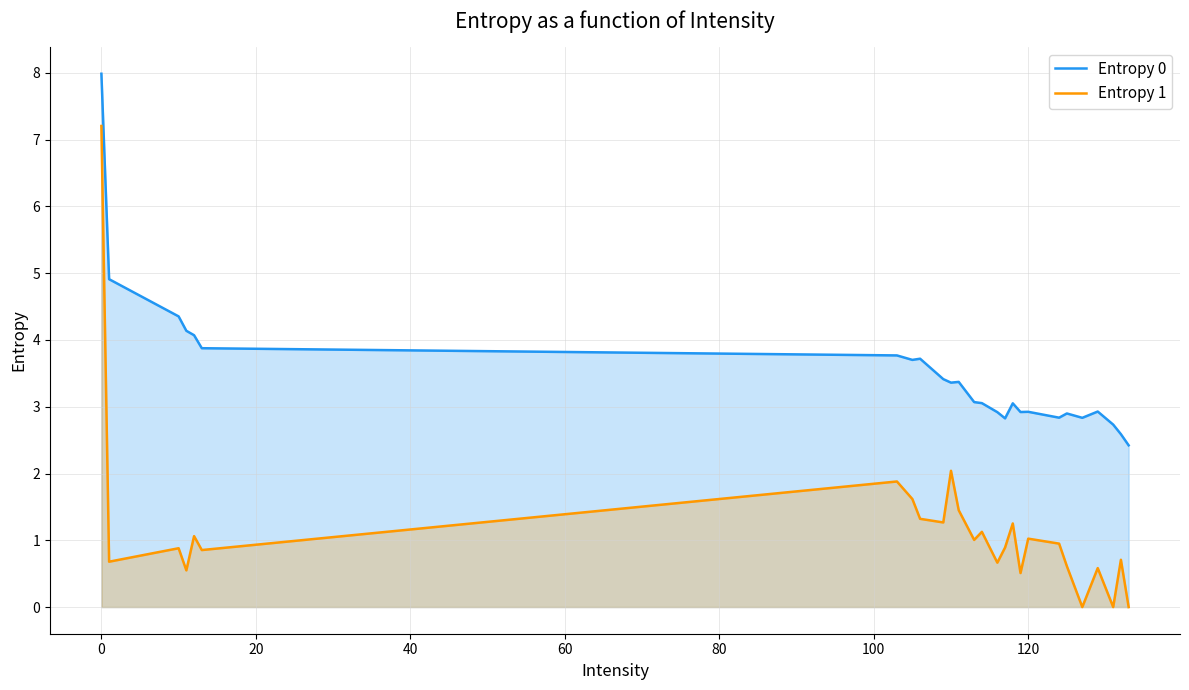

True or false: Entropy 1 has more than 1 points higher than both neighbors.

True